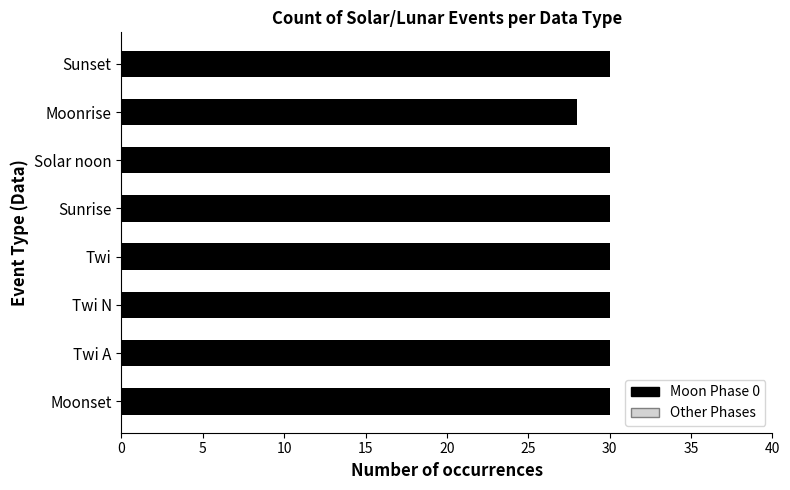

What is the greatest value displayed?

30